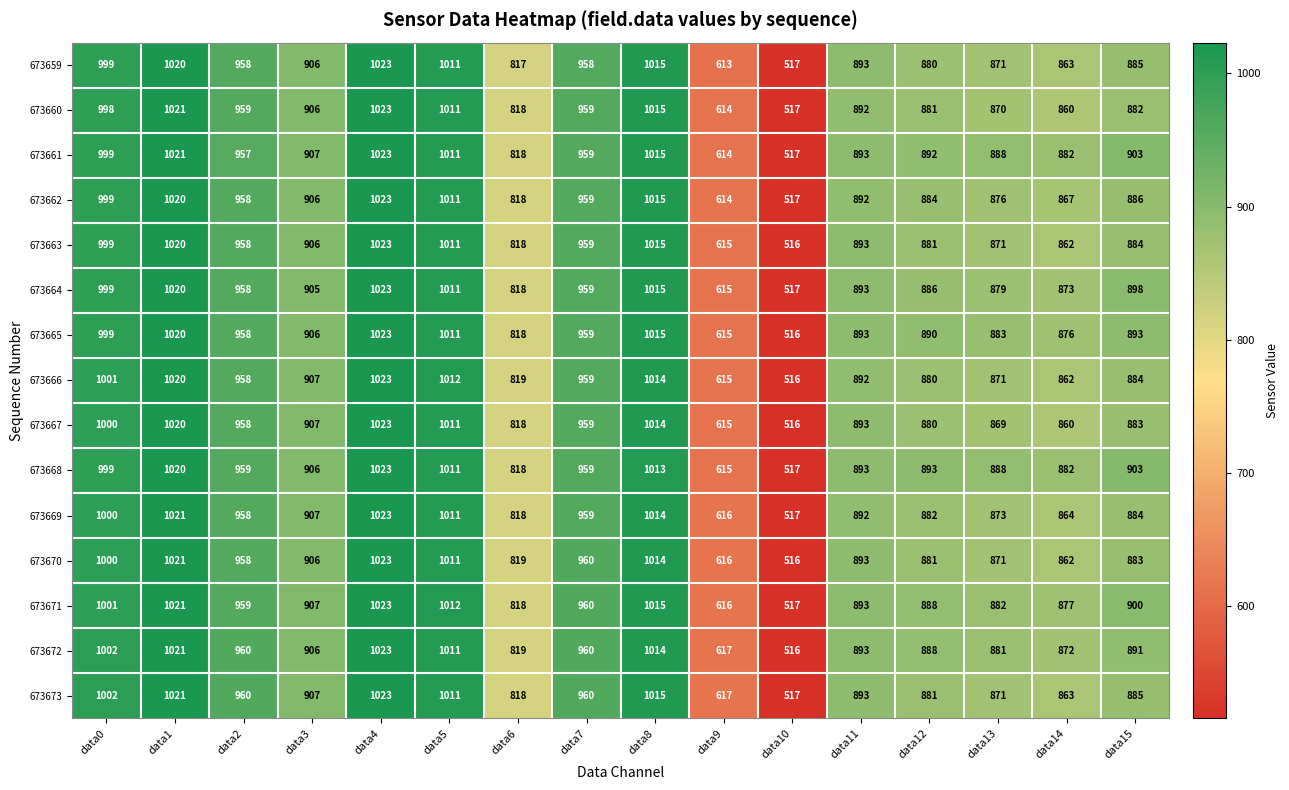

What is the sum of all 673672 values?

14274